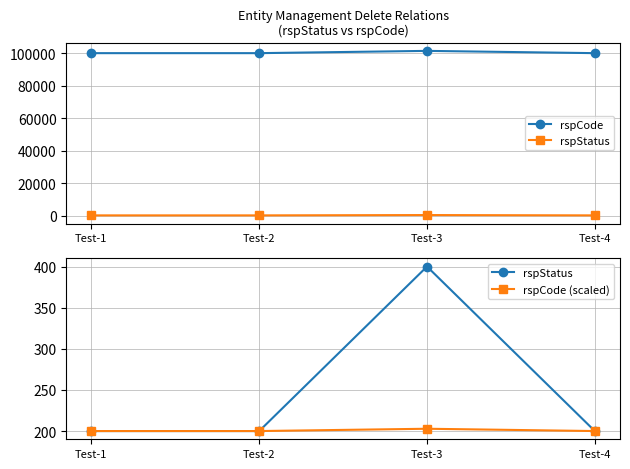

Count the rspCode values in the range 100000 to 101400.

4